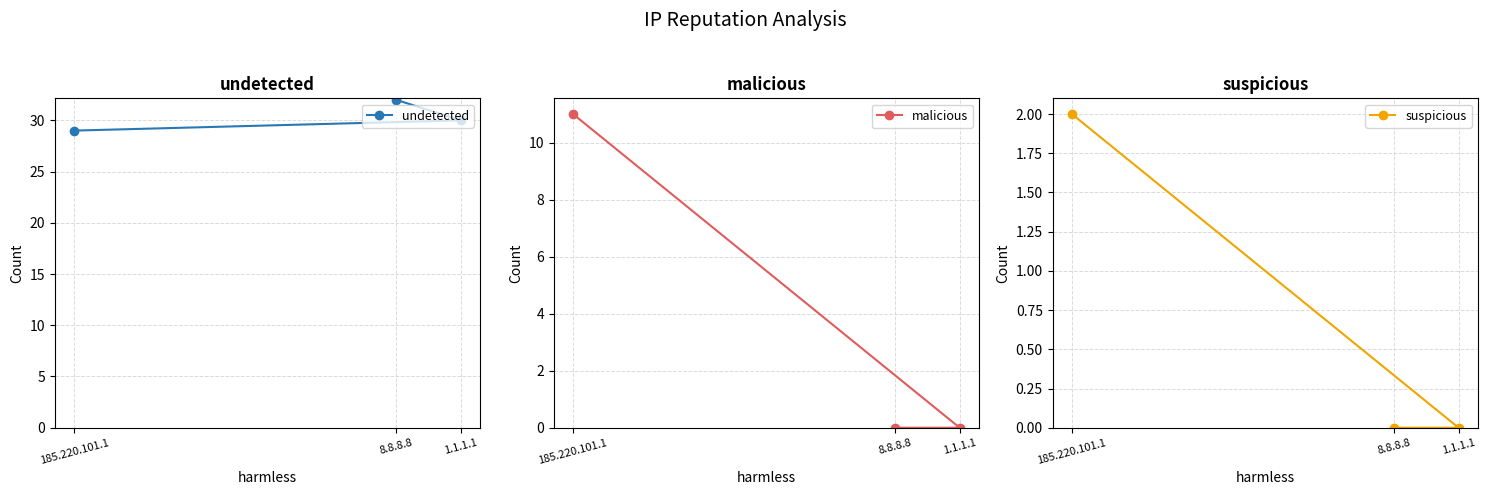

What are all the series names shown in the legend?

undetected, malicious, suspicious